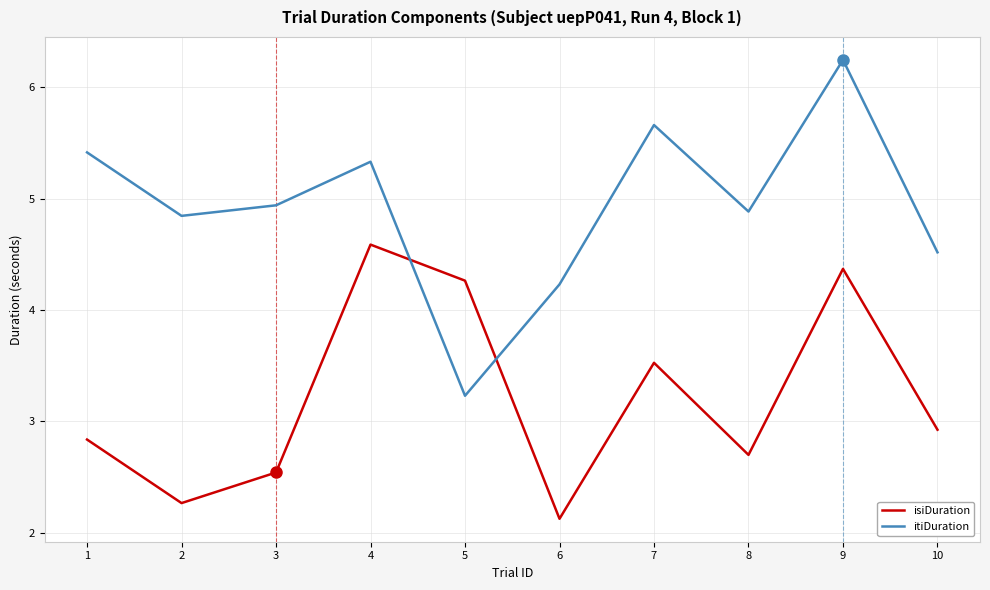

Which series ends up on top after the final intersection of itiDuration and isiDuration?

itiDuration